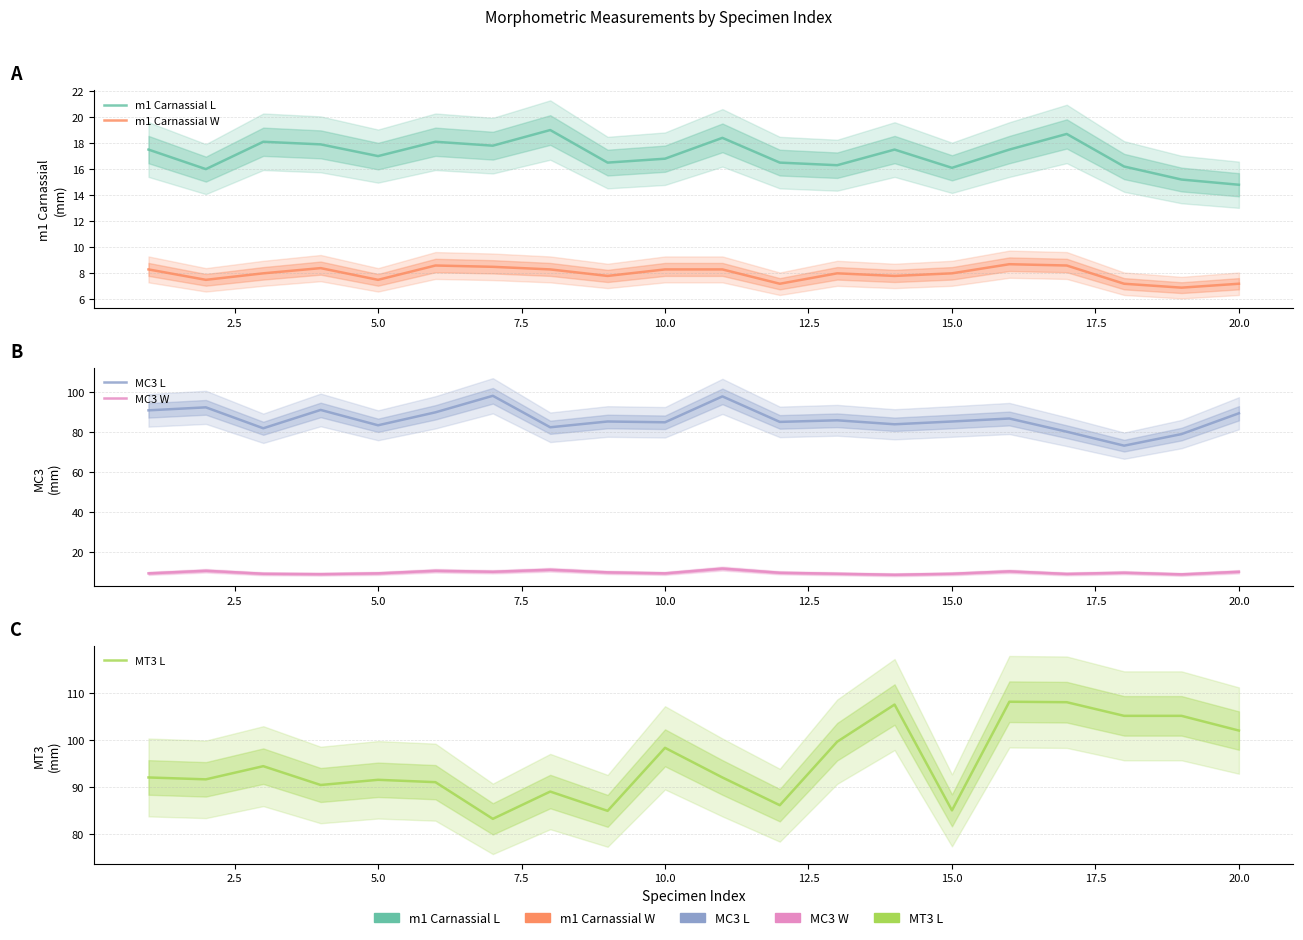

True or false: MC3 L has more than 0 interior local peaks.

True